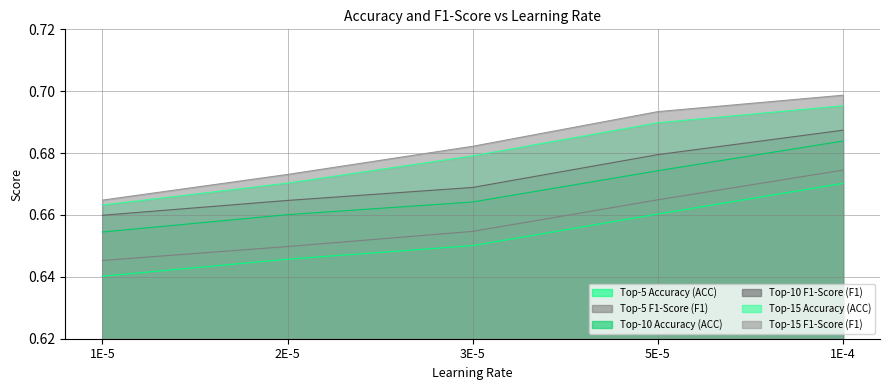

What is the minimum value shown in the chart?

0.6